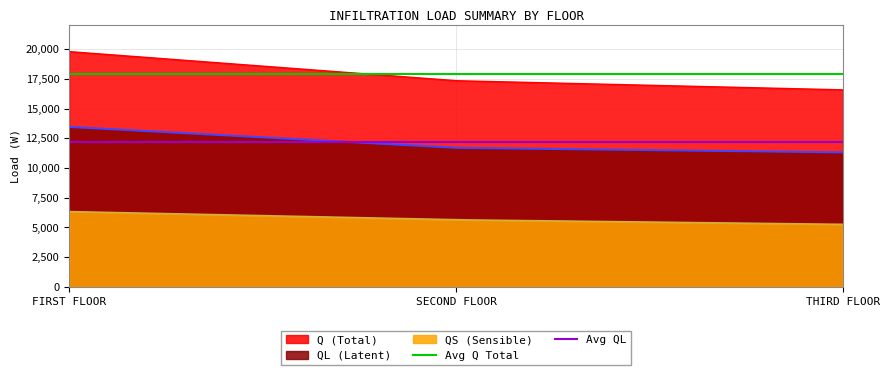

Where is Avg QL nearest to the value 12162?

FIRST FLOOR